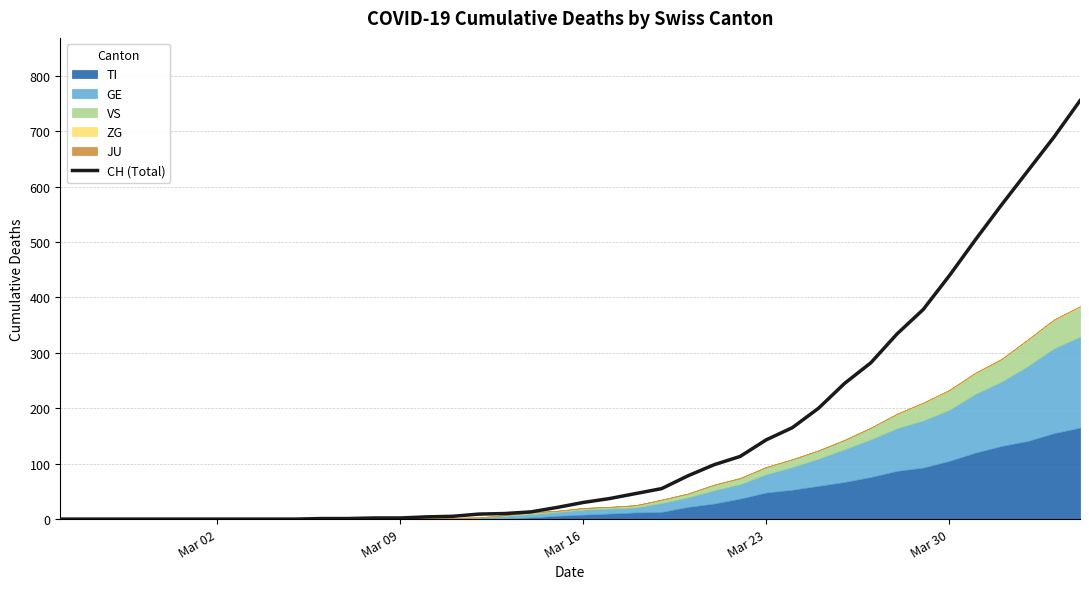

True or false: the data has more than 1 interior local peaks.

False